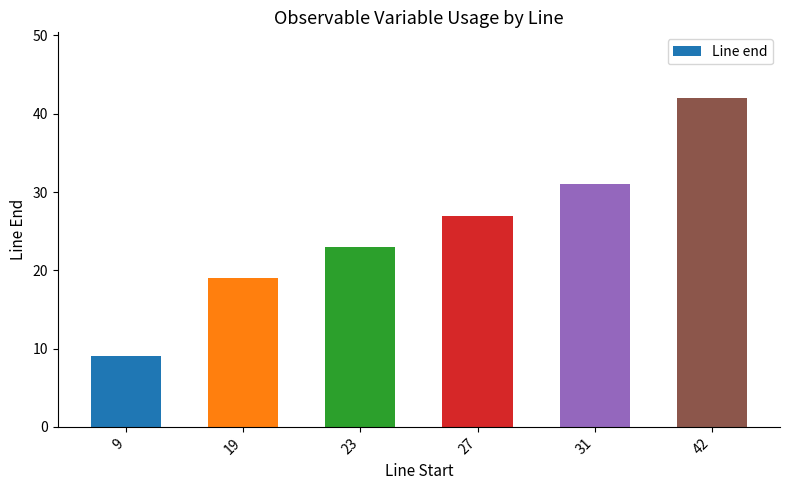

True or false: the data shows 27 at 27.

True